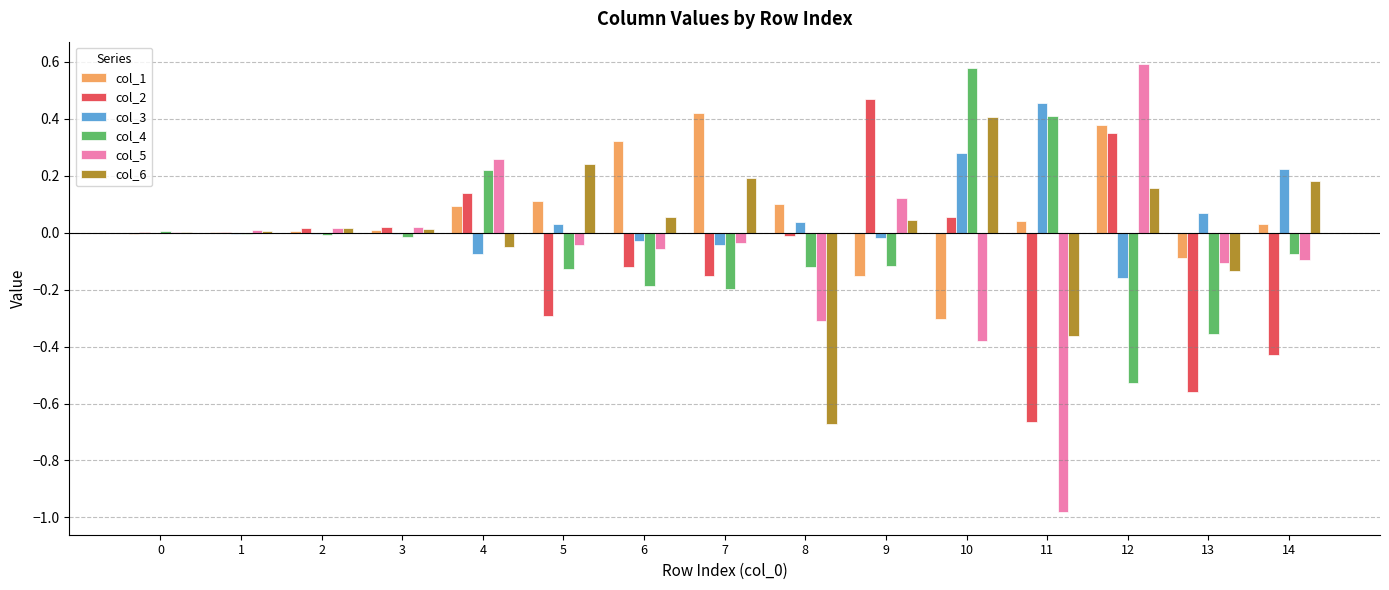

Is it true that col_4 equals -0.5 at 13?

False